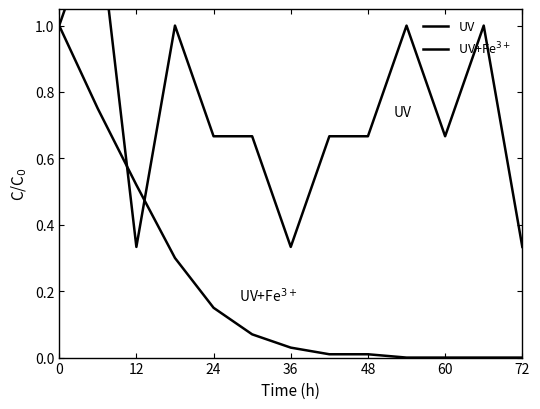

True or false: UV+Fe$^{3+}$ has more than 2 points higher than both neighbors.

False